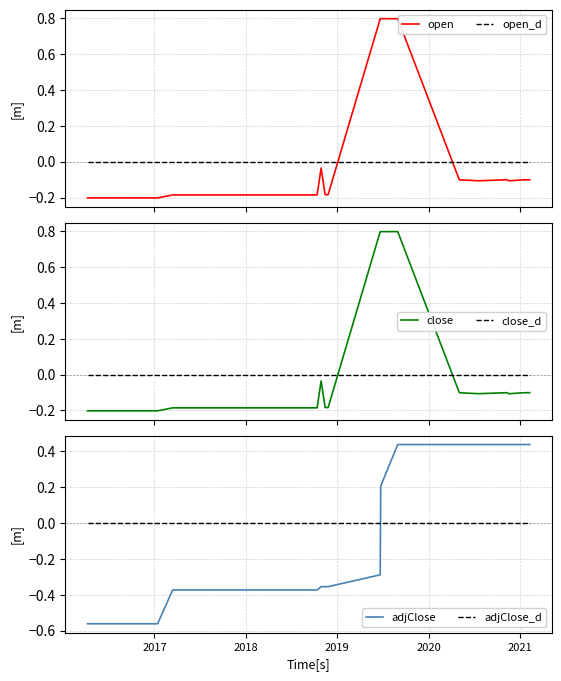

What is the maximum value for close?

0.8